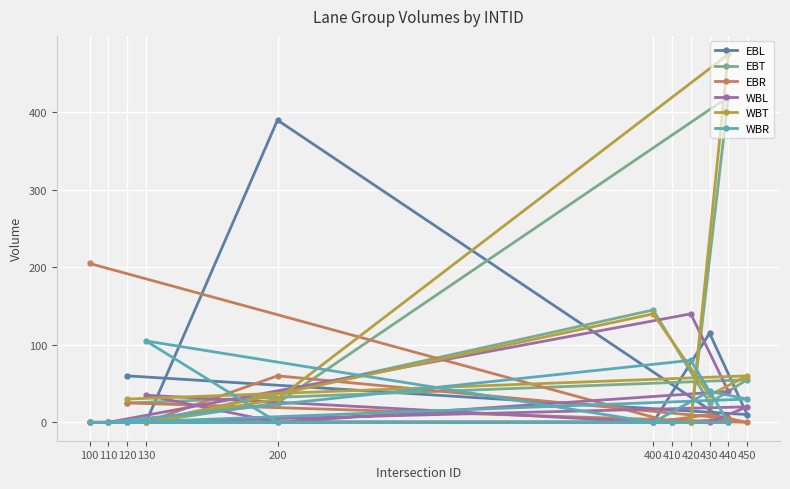

Is it true that WBR equals 0 at 110?

True